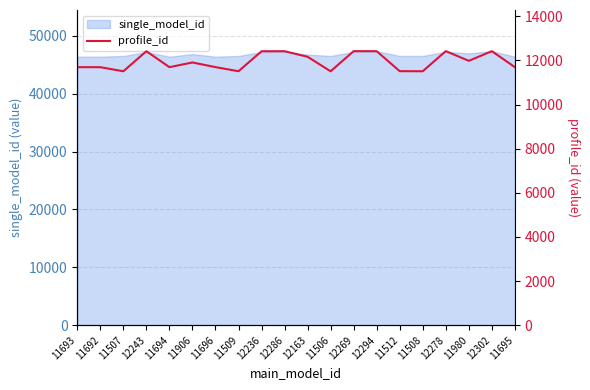

What is the smallest value displayed?

11506